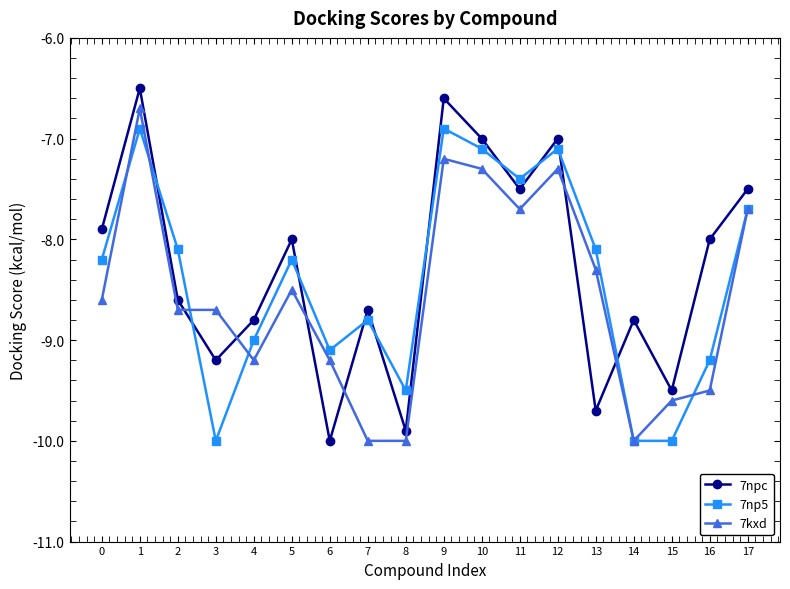

Does the chart display data point markers on the line(s)?

Yes